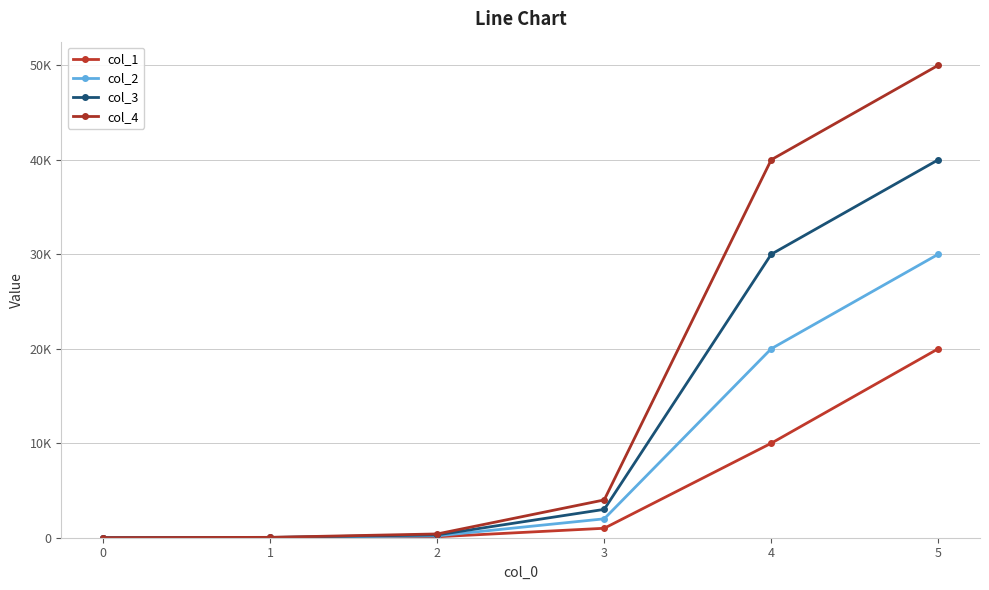

Where does the col_2 series first go above 2000?

4